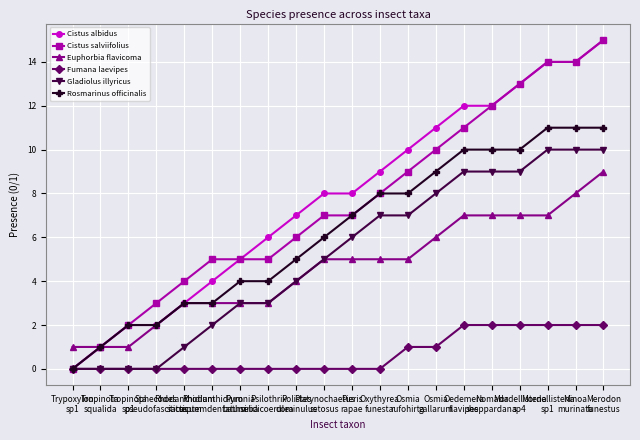

What is the sum of the Cistus salviifolius values at Platynochaetus
setosus and Osmia
gallarum?

17